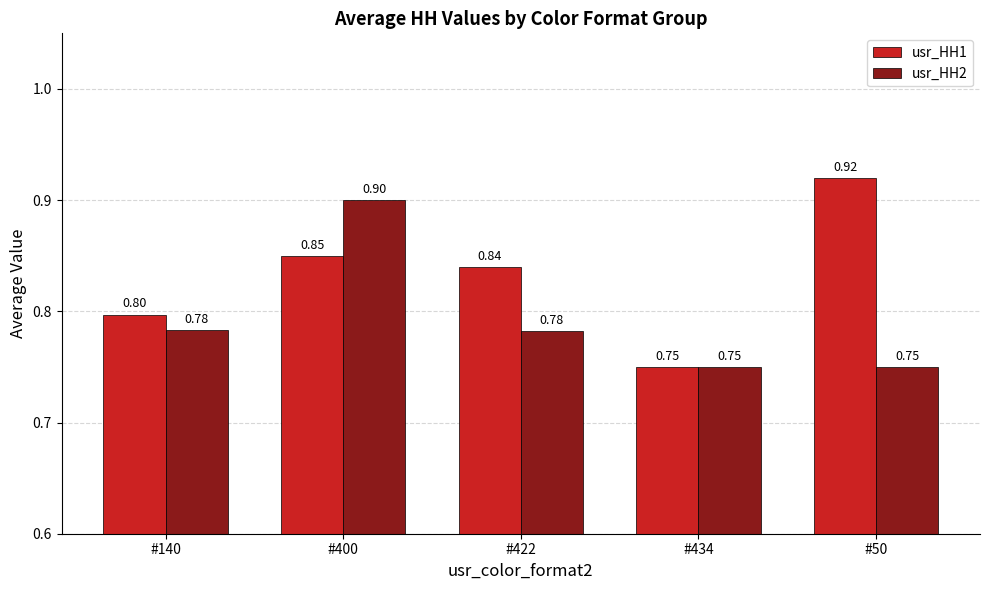

True or false: usr_HH2 has a value of 0.9 at #400.

True